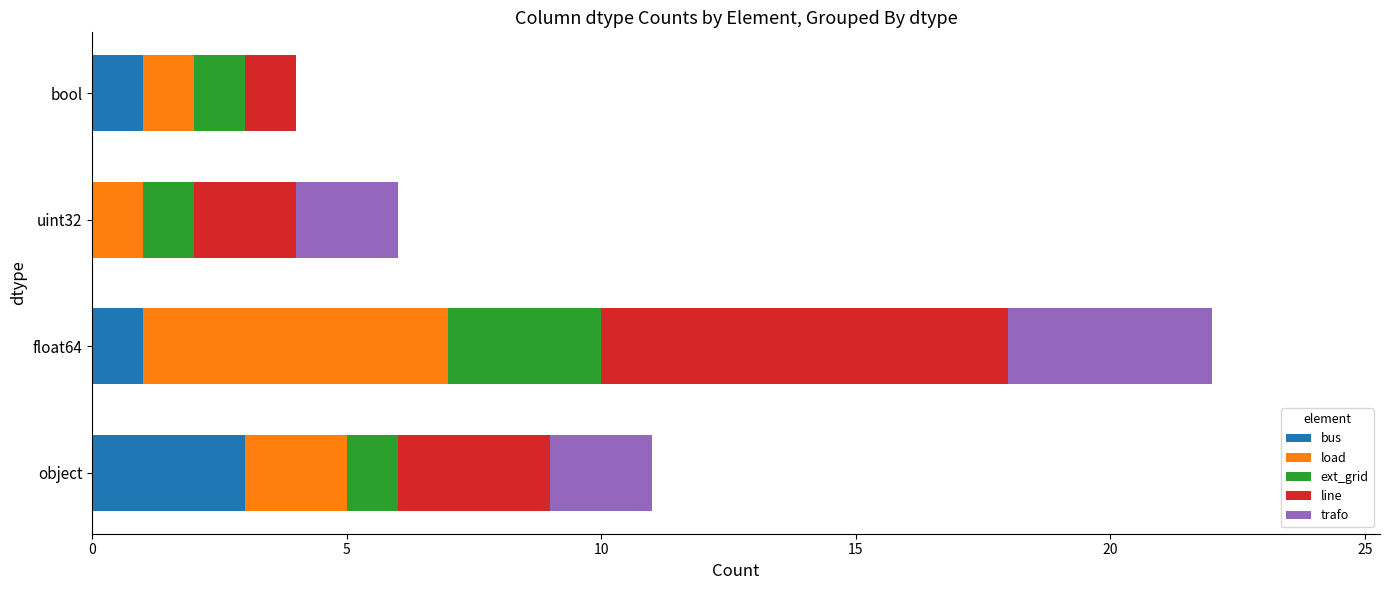

The value of bus at uint32 is 0. True or false?

True